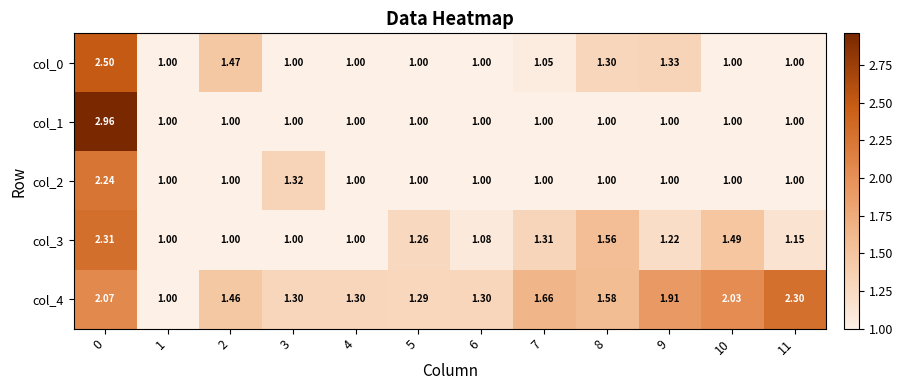

Is the value of col_0 at 4 greater than the value of col_4 at 7?

No